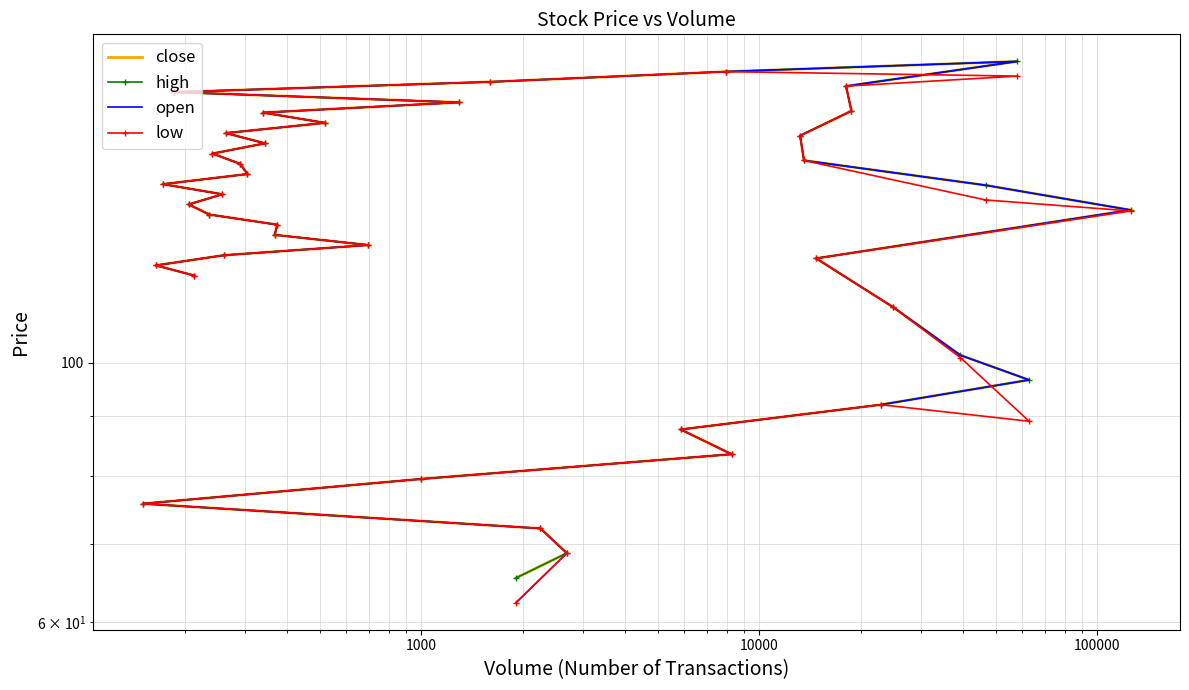

The high series shows 87.7 at 36. True or false?

False